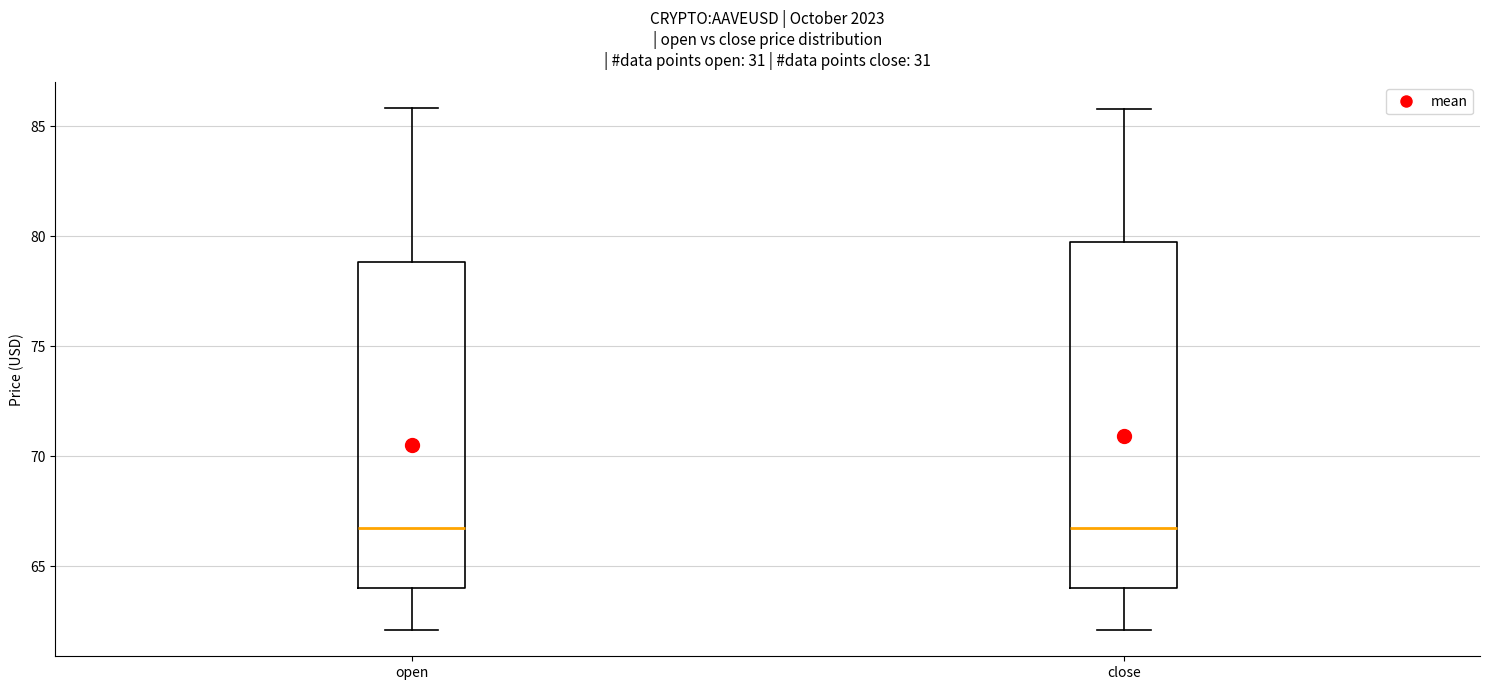

Reading left to right, read every box against the y-axis: the position of its median line, the range the box covers, and the ends of its whiskers. The values are not printed on the chart, so give them approximately, as read against the axis.

open: median 66.5, box 64.0 to 79.0, whiskers 62.0 to 86.0
close: median 66.5, box 64.0 to 79.5, whiskers 62.0 to 86.0